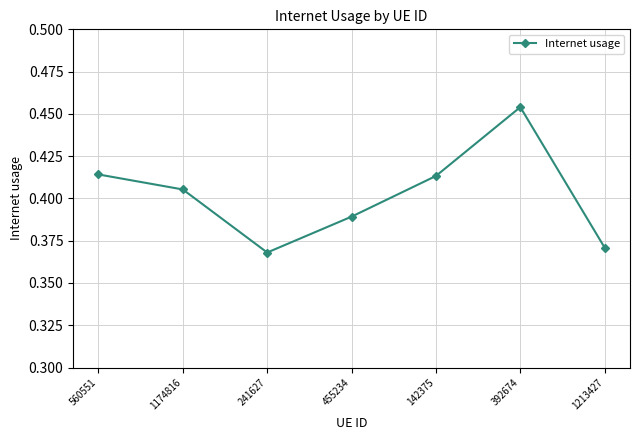

Where is the first local maximum?

392674